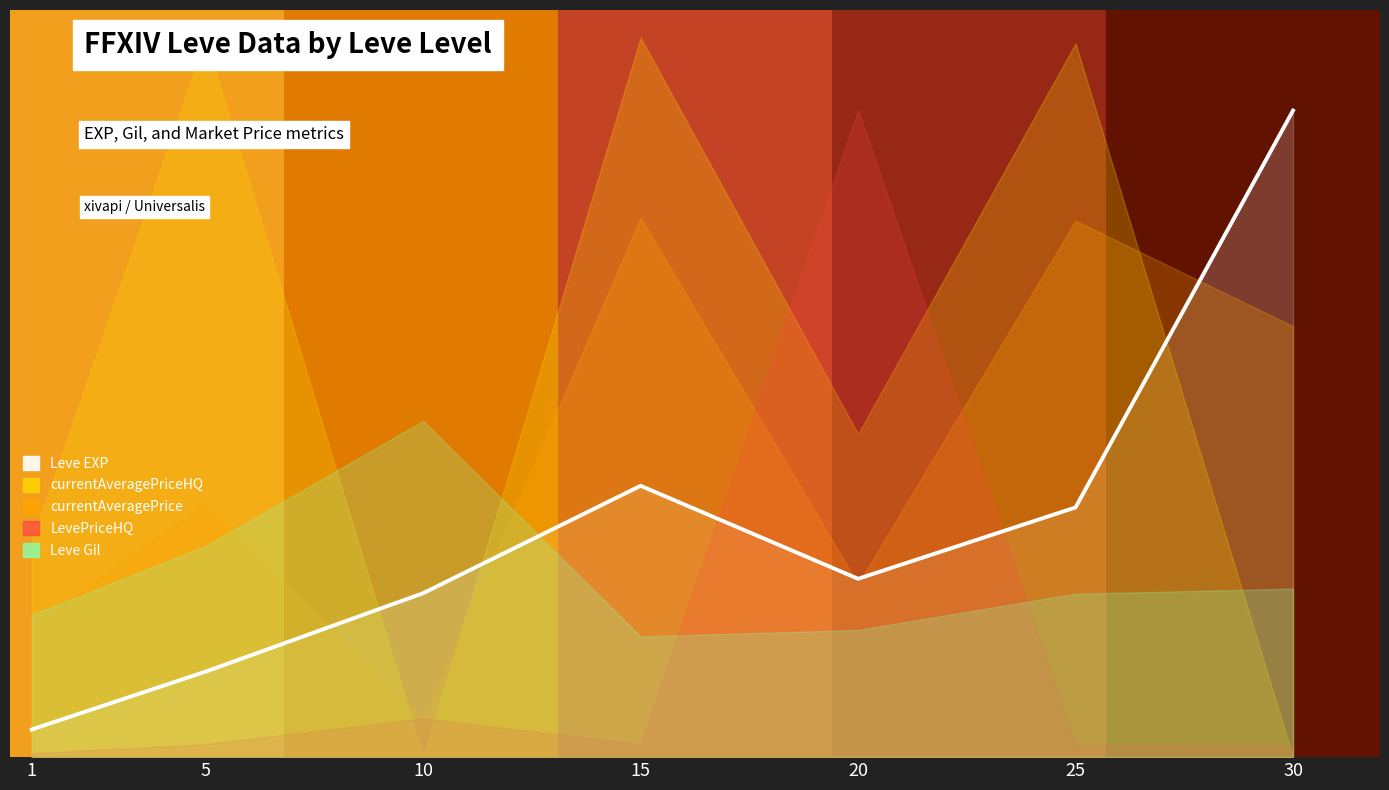

The value of Leve Gil at 30 is 186. True or false?

False